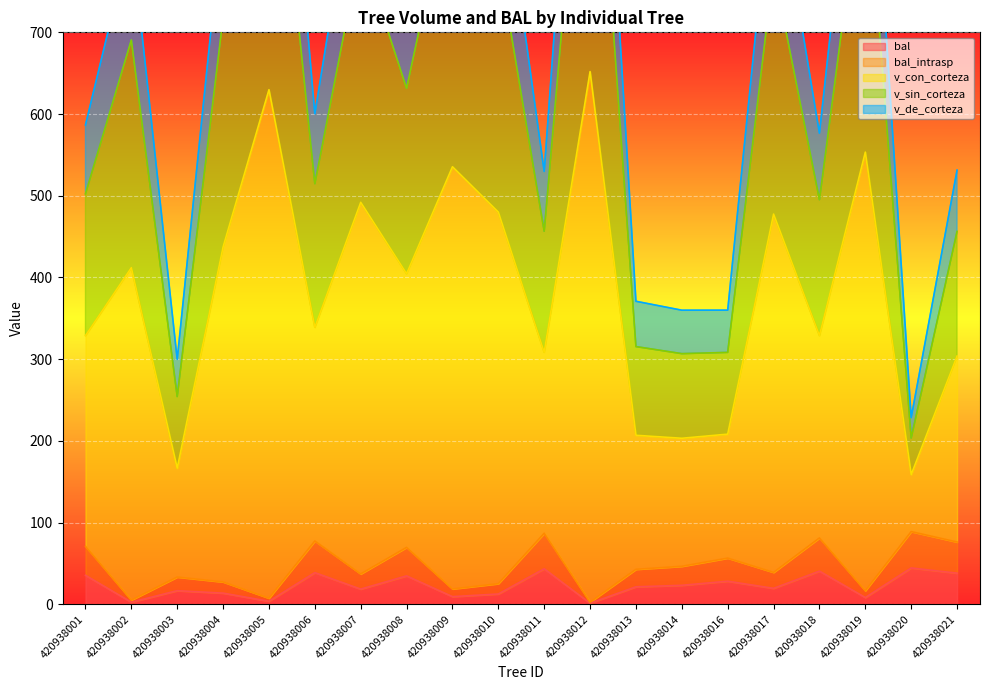

How many distinct data groups are displayed?

5